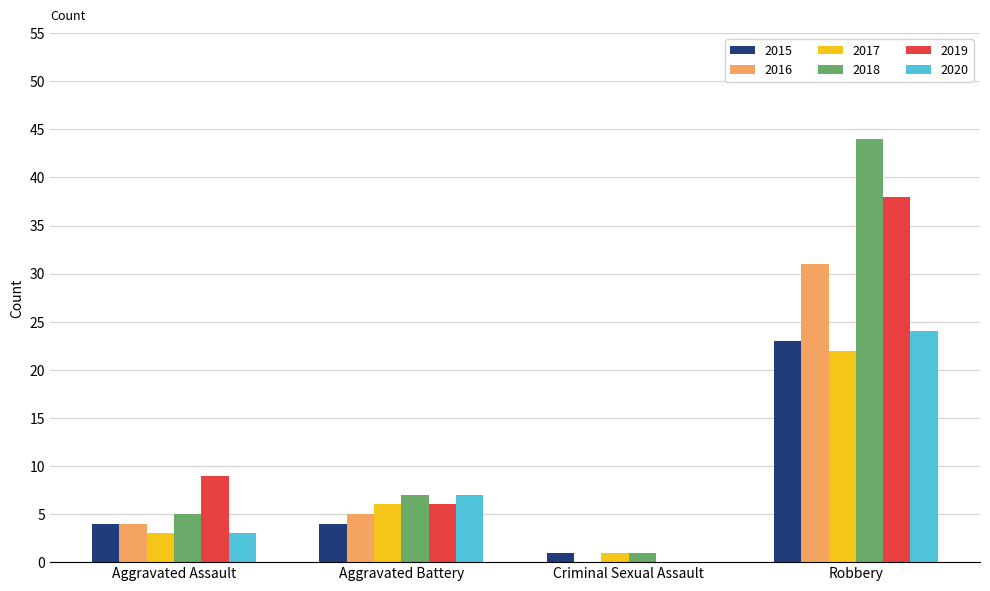

What are all the series names shown in the legend?

2015, 2016, 2017, 2018, 2019, 2020